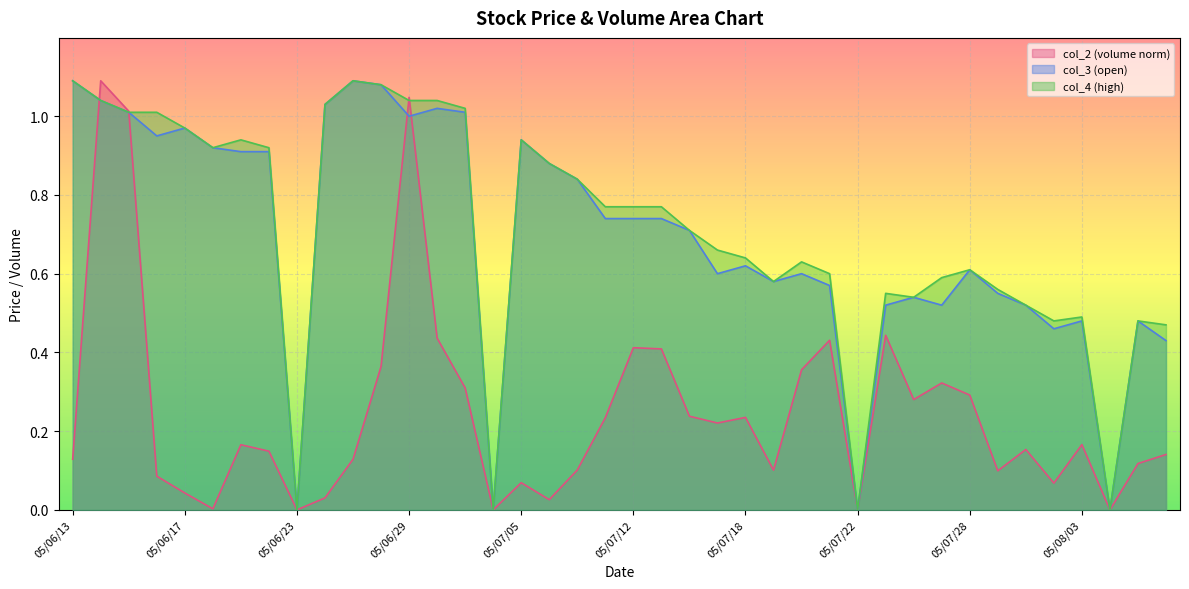

What are all the series names shown in the legend?

col_2 (volume norm), col_3 (open), col_4 (high)